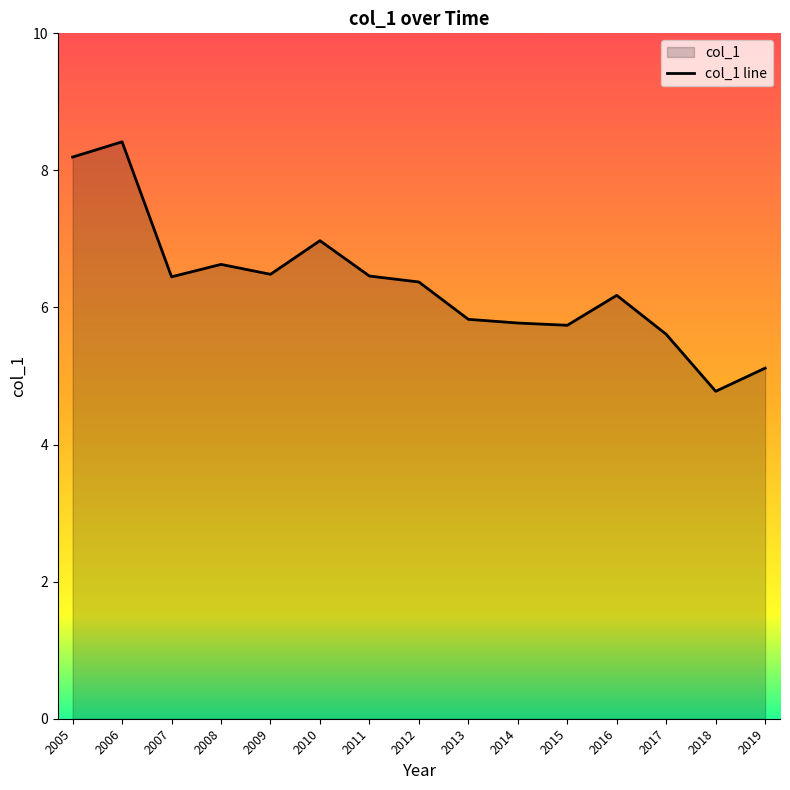

Read the value at 2016.

6.2